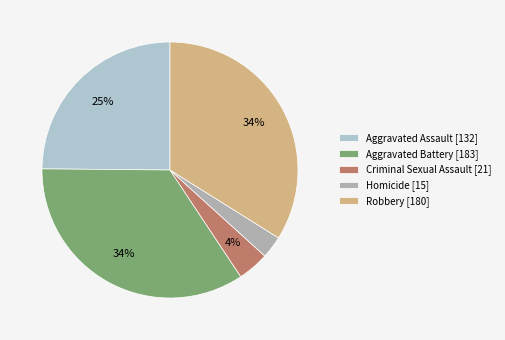

How many segments does this pie chart have?

5